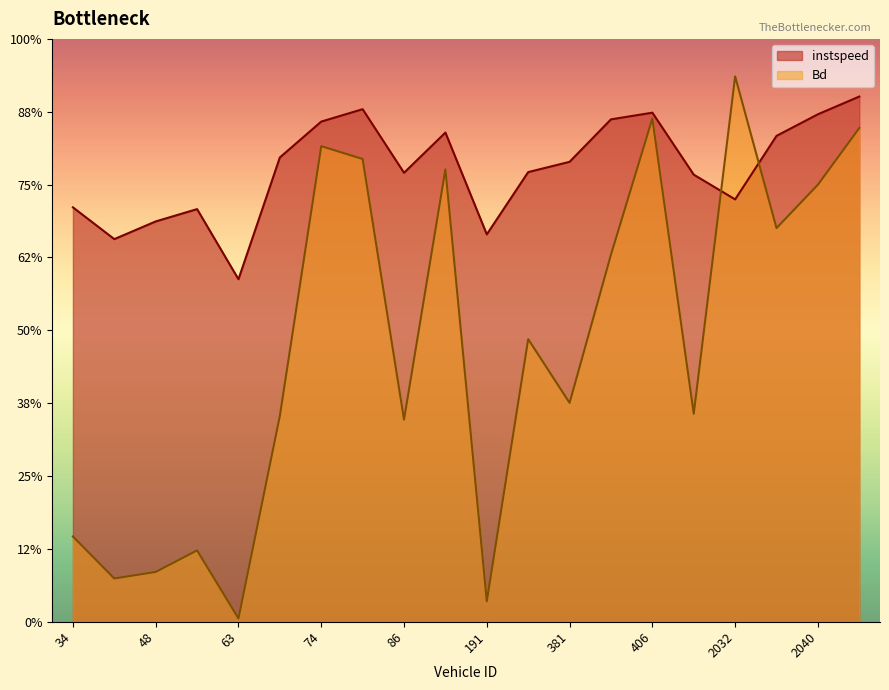

Between which two adjacent categories do instspeed and Bd first intersect?

2028.0 and 2032.0